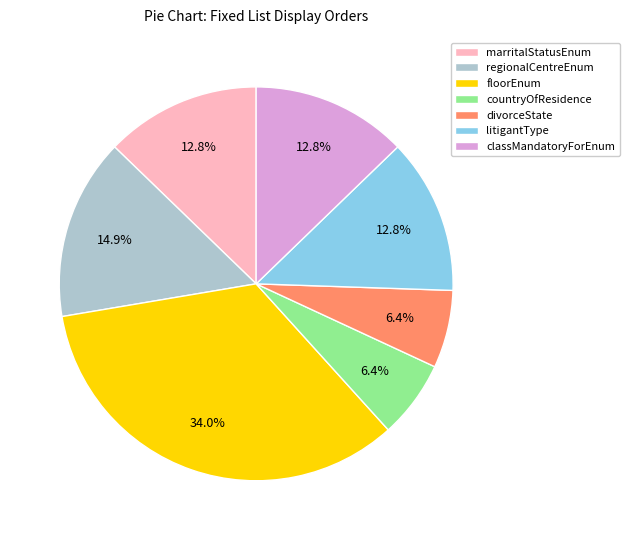

Which slice is the largest?

floorEnum